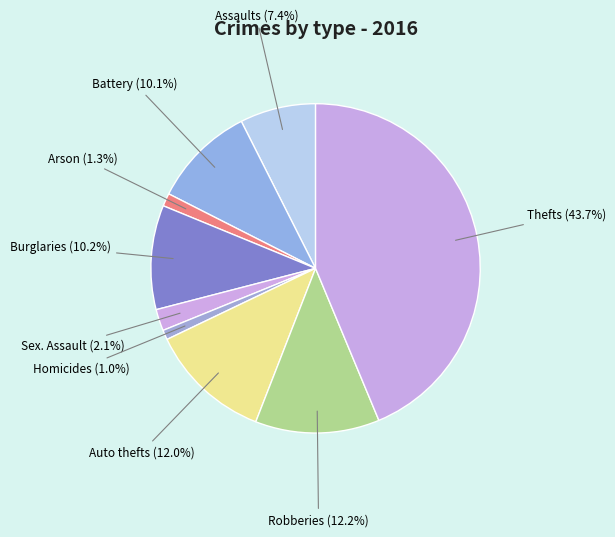

How many slices are in this pie chart?

9